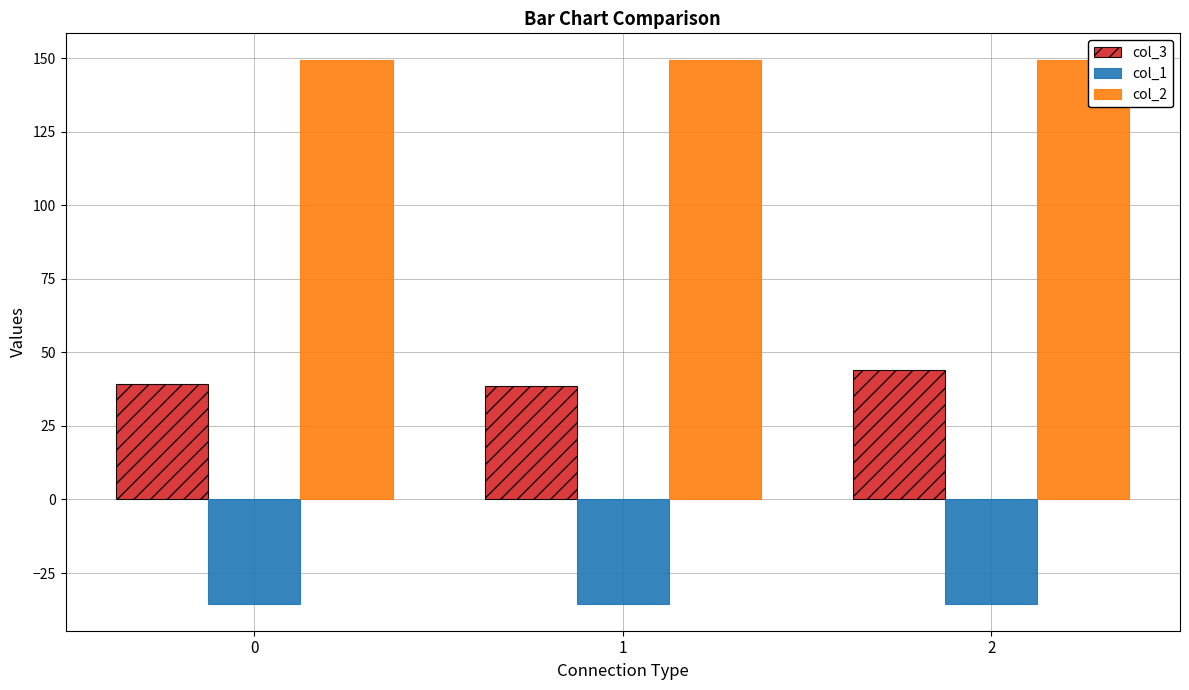

The value of col_2 at 1 is 149.2. True or false?

True